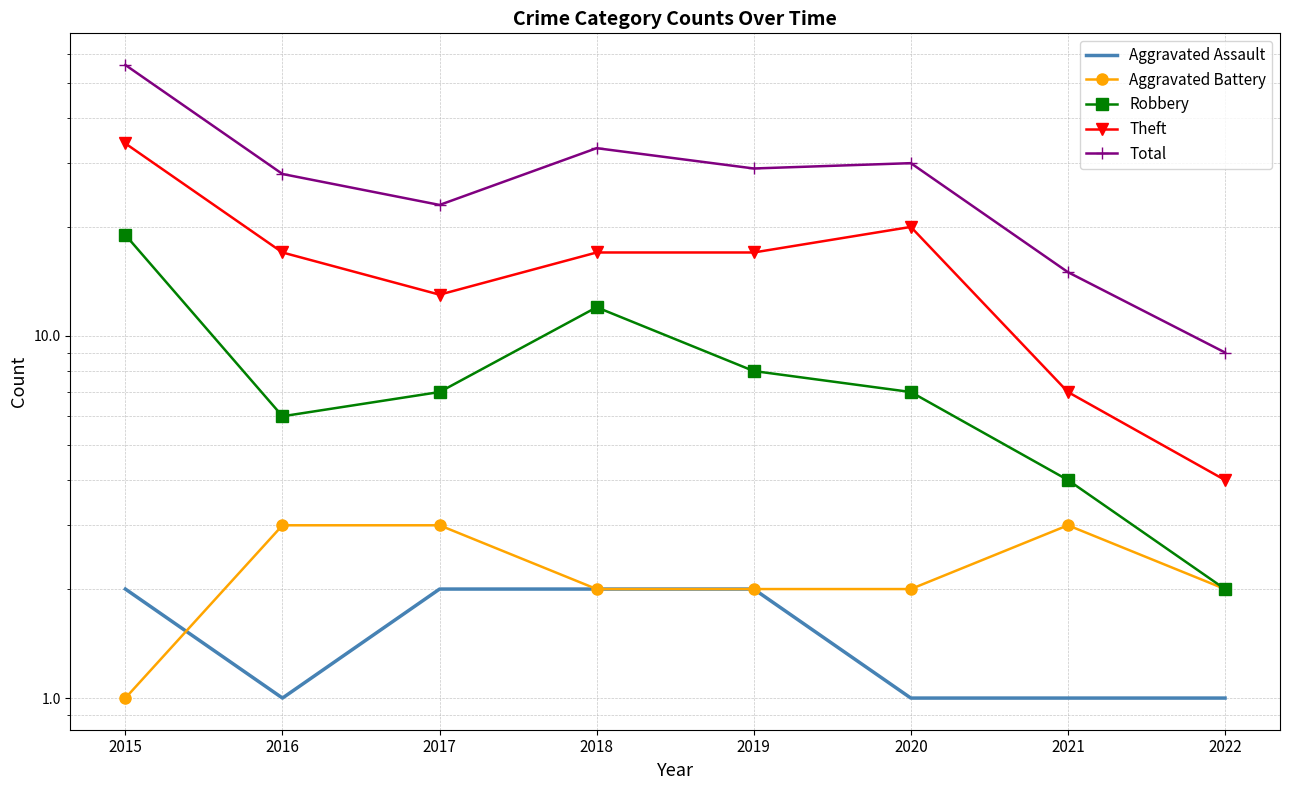

At which label is Total closest to 32?

2018